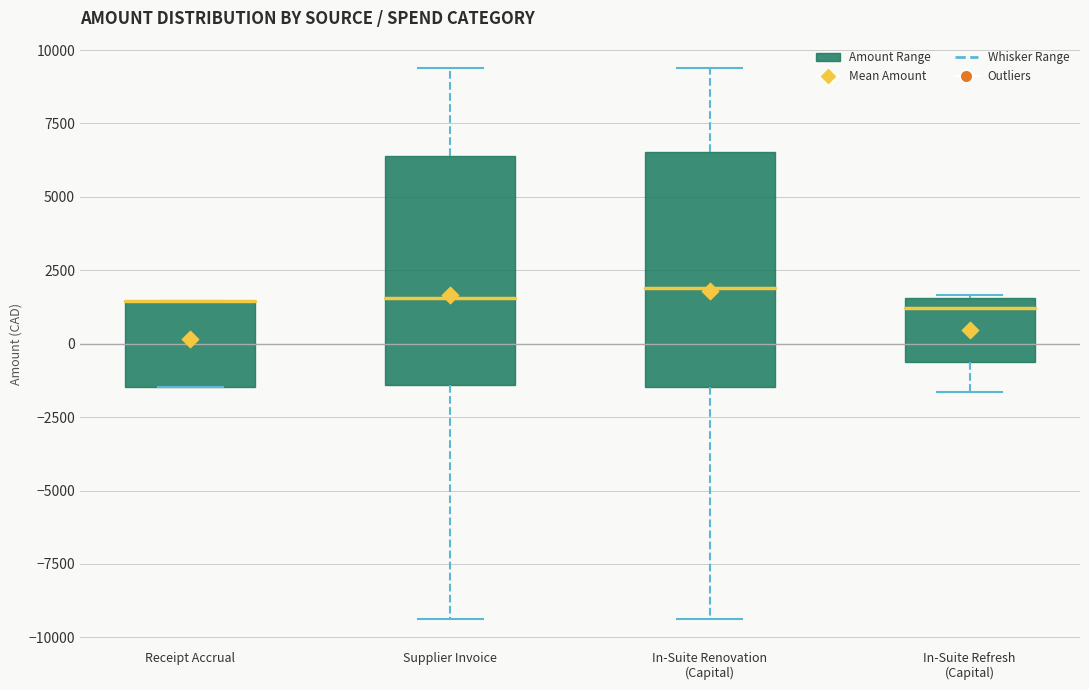

Reading left to right, read every box against the y-axis: the position of its median line, the range the box covers, and the ends of its whiskers. The values are not printed on the chart, so give them approximately, as read against the axis.

Receipt Accrual: median 1500 (drawn on the box's upper edge), box -1500 to 1500, whiskers -1500 to 1500
Supplier Invoice: median 1500, box -1500 to 6500, whiskers -9500 to 9500
In-Suite Renovation (Capital): median 2000, box -1500 to 6500, whiskers -9500 to 9500
In-Suite Refresh (Capital): median 1000, box -500 to 1500, whiskers -1500 to 1500